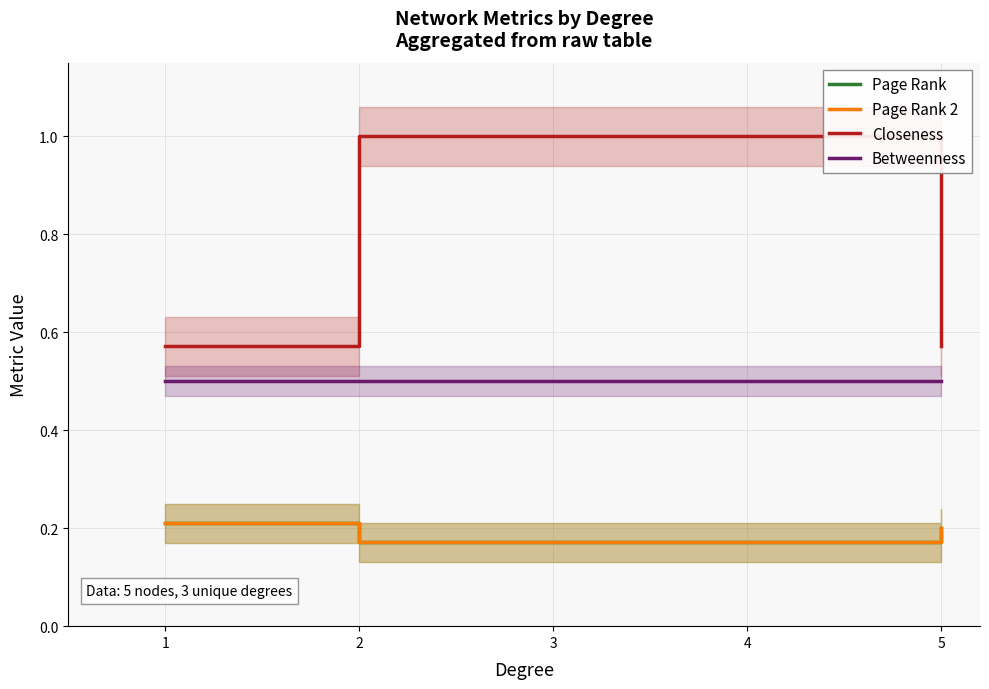

List the series in order of their peak value, highest first.

Closeness, Betweenness, Page Rank, Page Rank 2